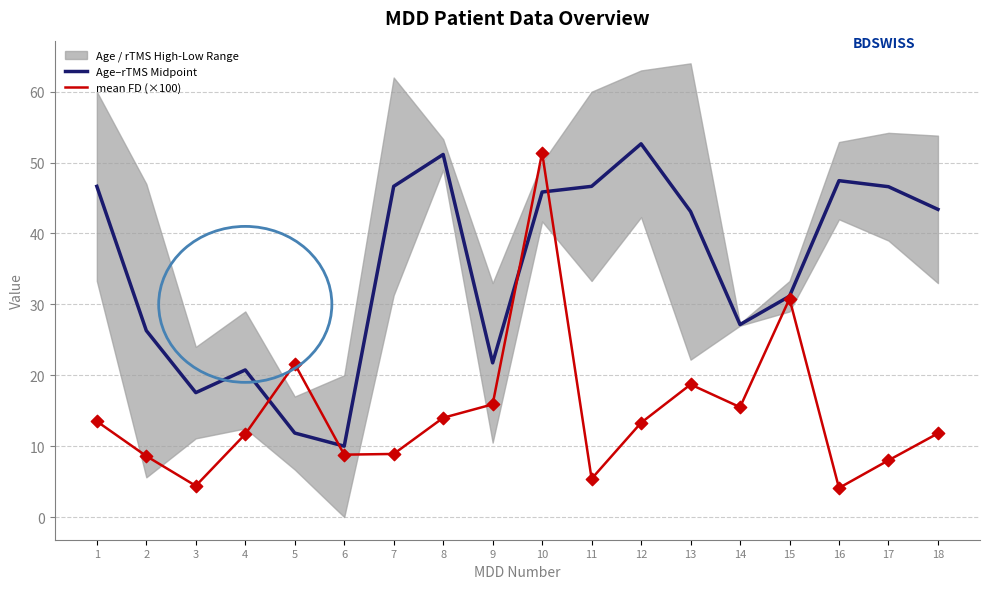

At which category is the sum across all series the highest?

10